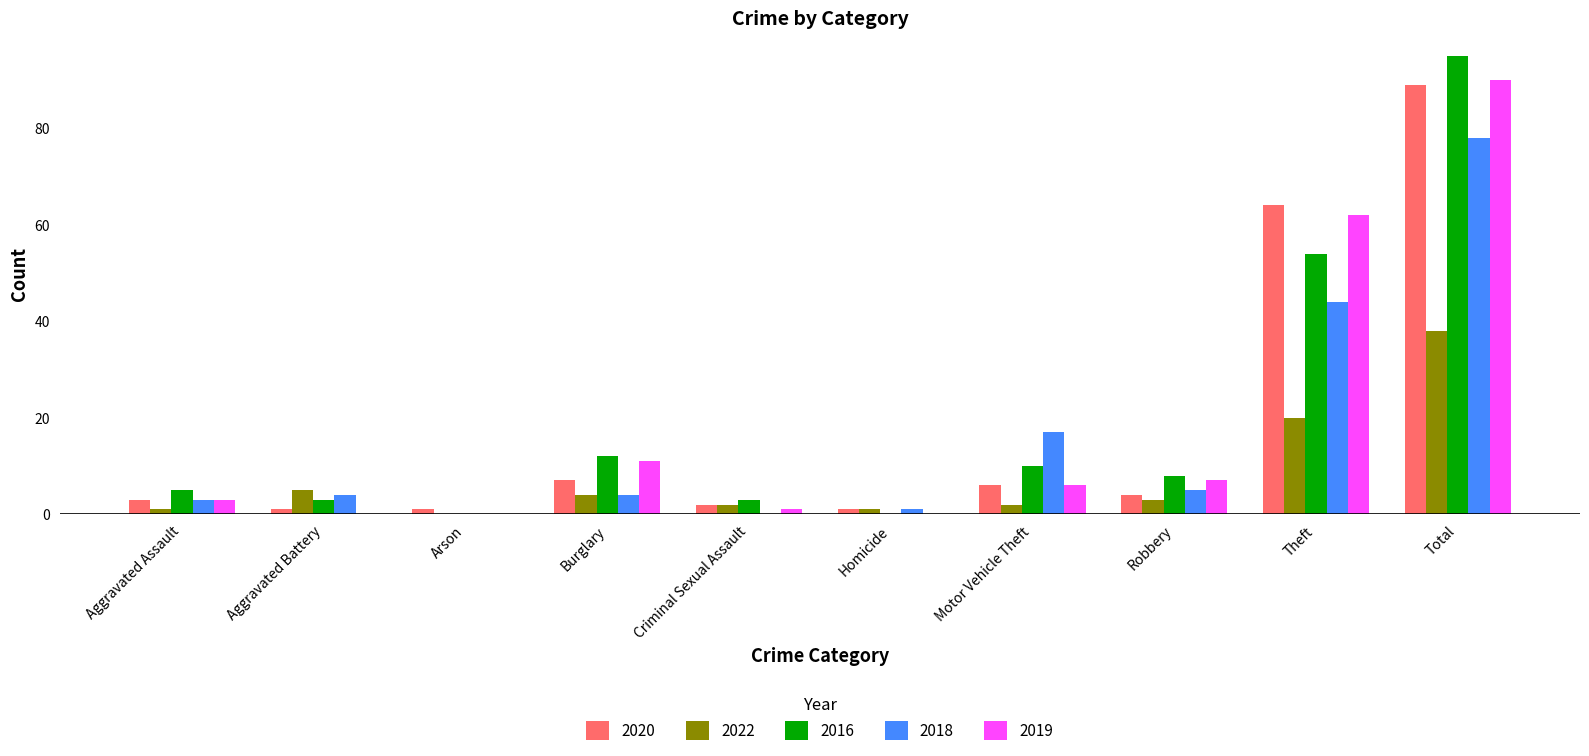

The 2016 series shows 12 at Burglary. True or false?

True